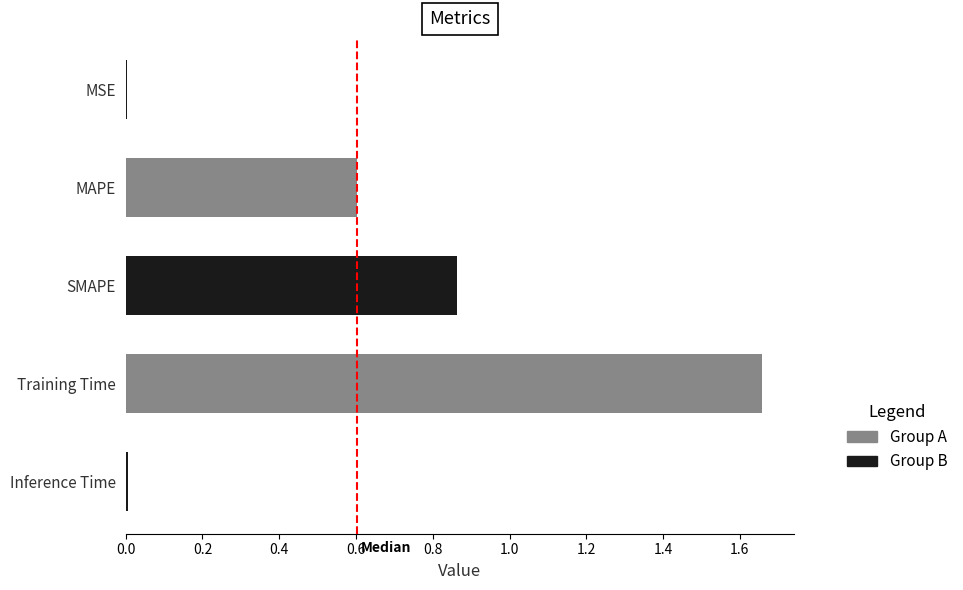

What is the ratio of the value at MAPE to the value at Training Time?

0.4